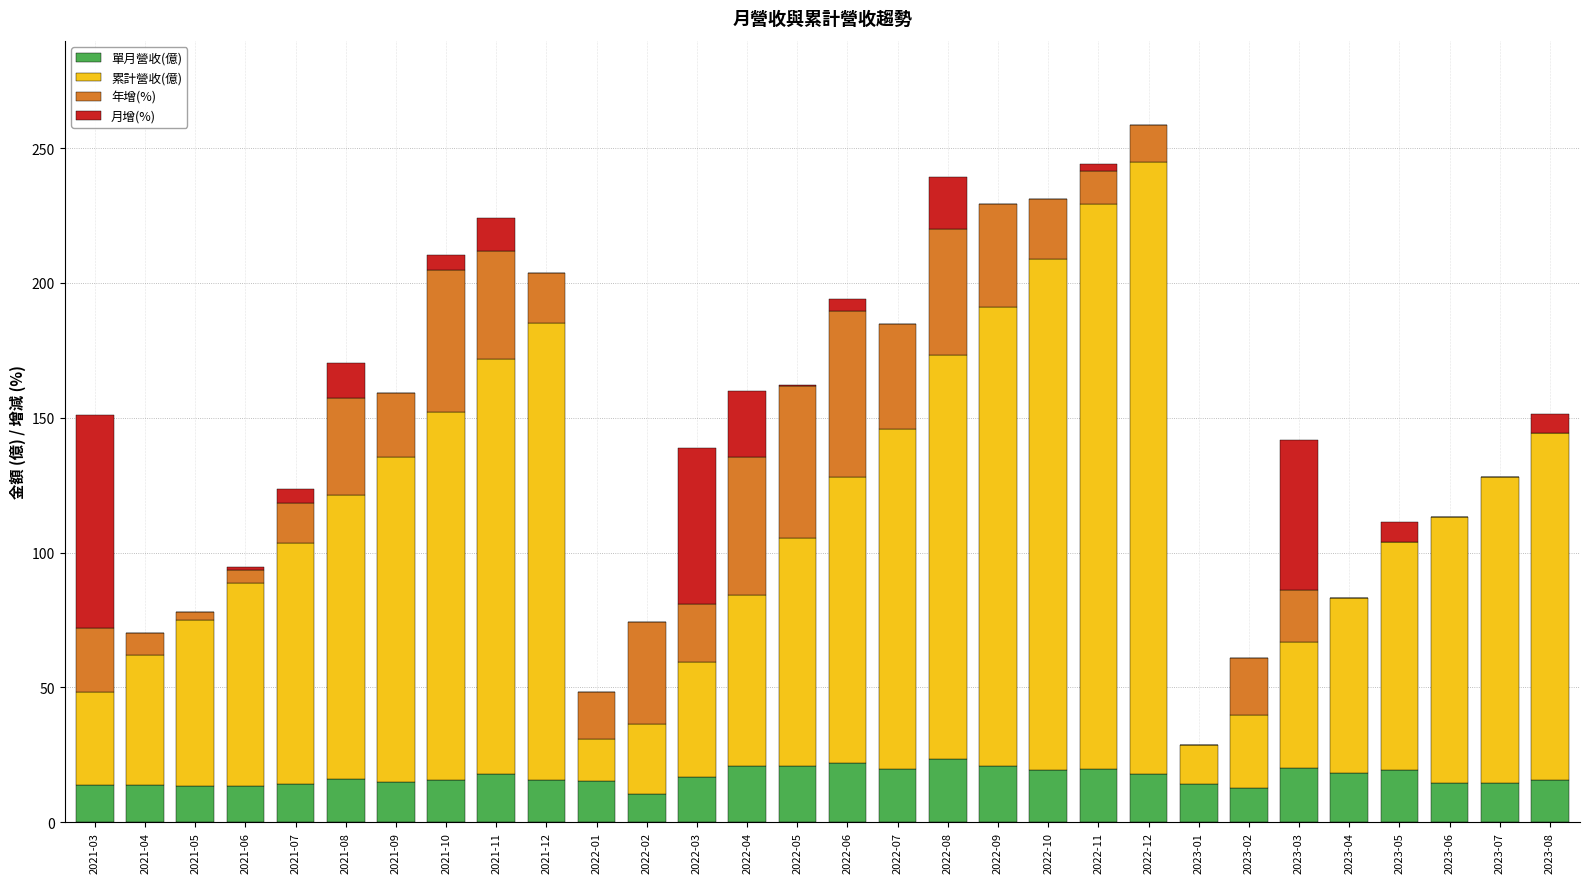

Is it true that 單月營收(億) equals 17.8 at 2021-11?

True